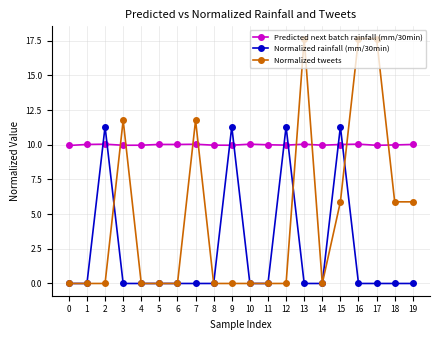

Is it true that Predicted next batch rainfall (mm/30min) equals 16.0 at 4?

False